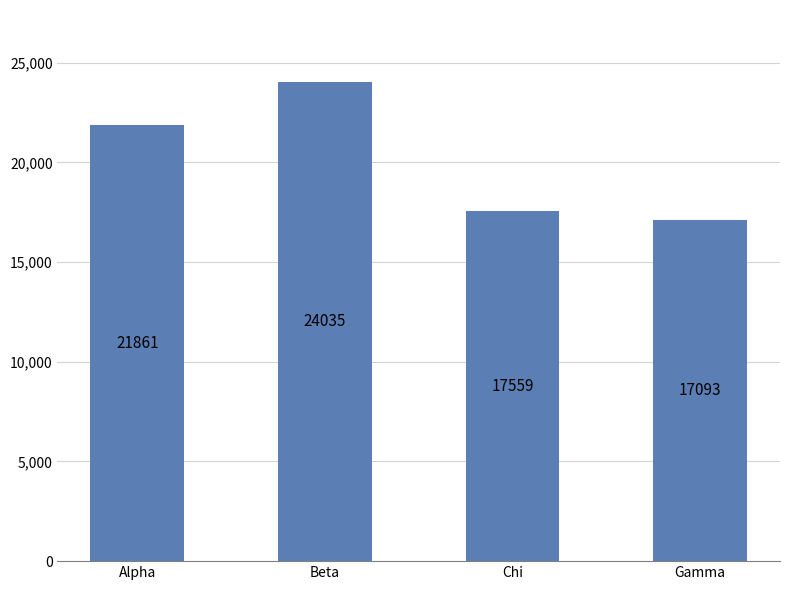

Which label corresponds to the largest value in the chart?

Beta